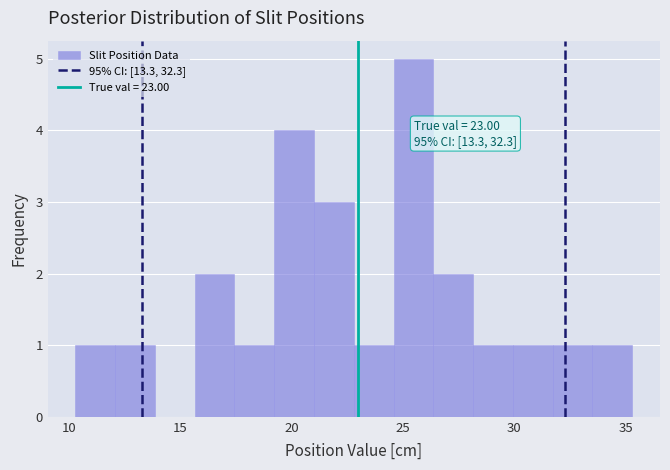

Read against the x-axis, roughly where is the centre of the tallest bar?

25.5